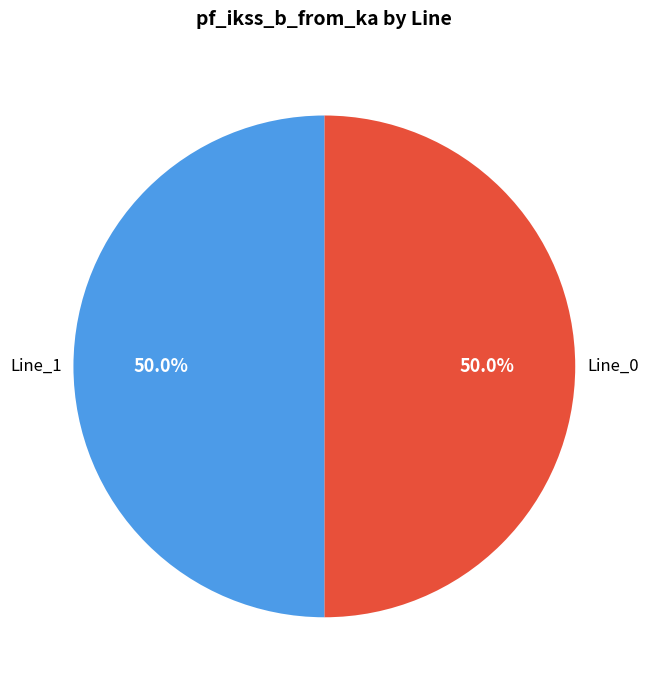

True or false: Line_1 accounts for 50% of the total.

True